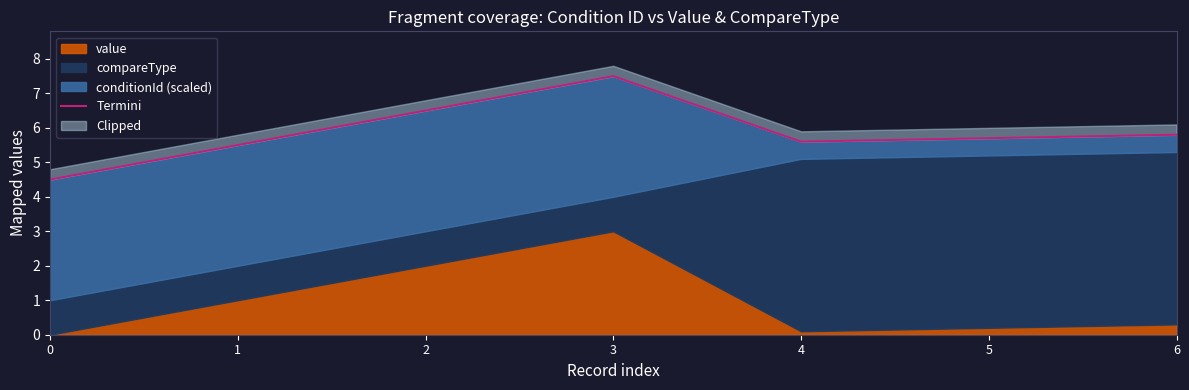

Approximately how many times larger is the value at 5 compared to 4?

1.0